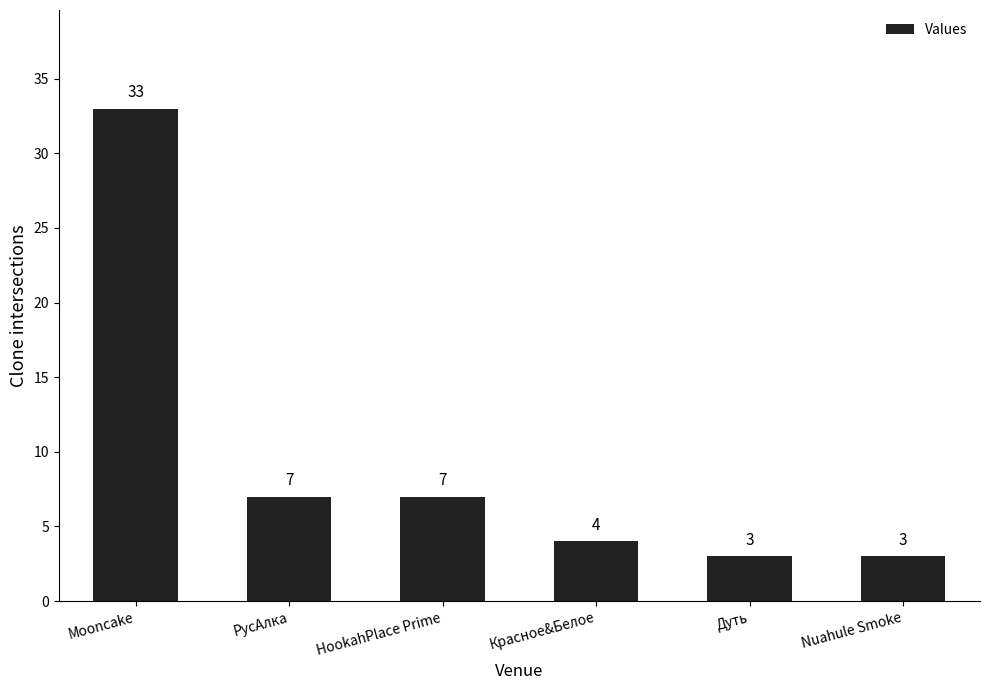

How many bars are there in total?

6